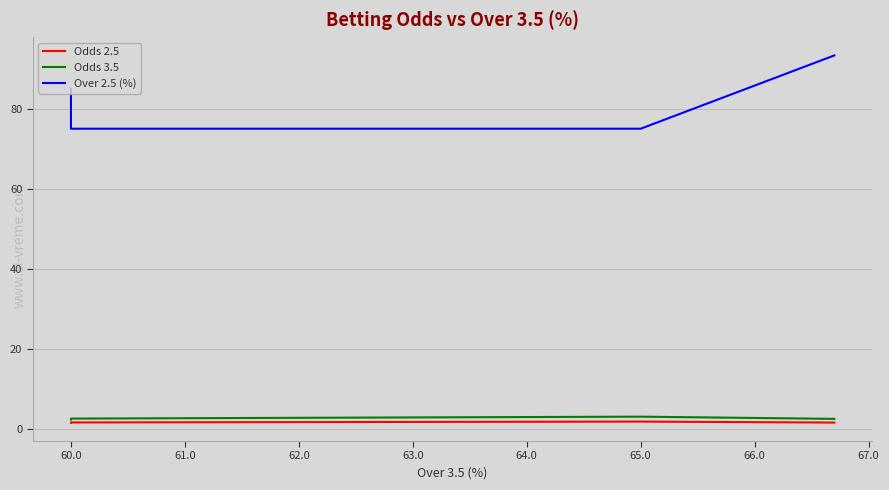

What is the total value across all series at 60.0?

79.3